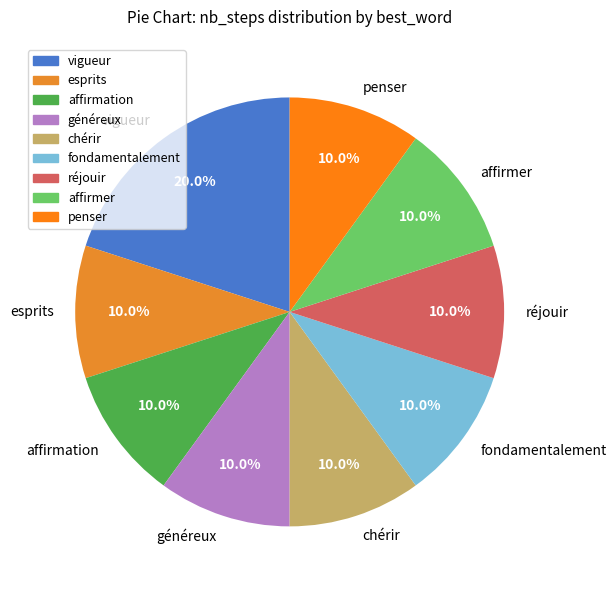

Count the number of slices in the pie.

9